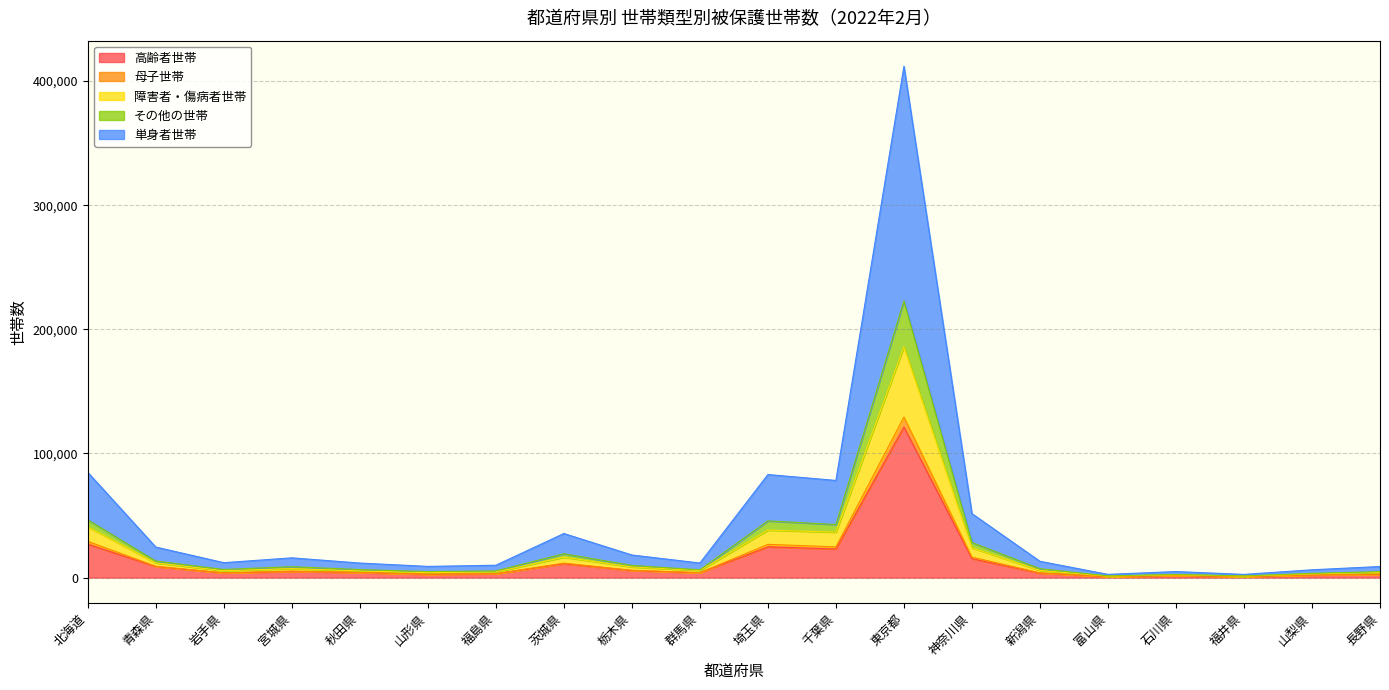

Is it true that 障害者・傷病者世帯 equals 6540 at 岩手県?

True